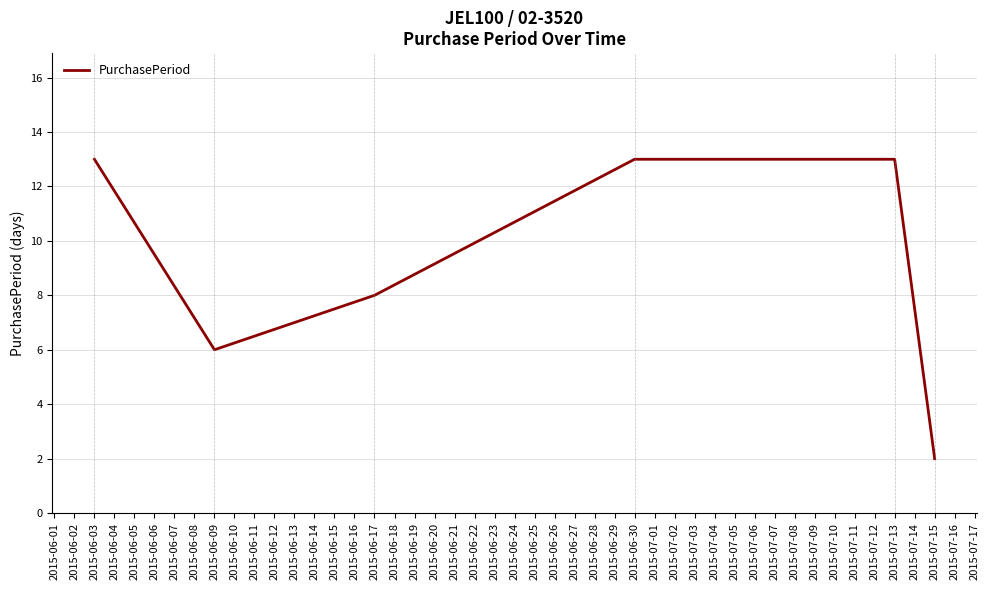

At which category does the data reach its first local valley?

2015-06-09